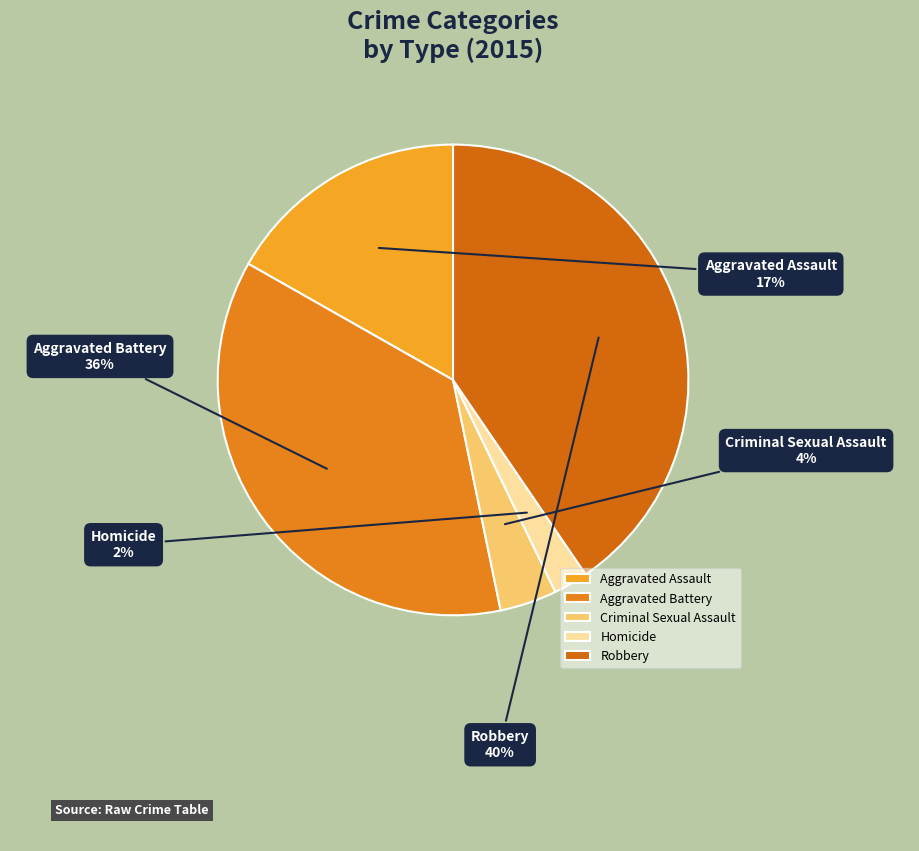

To the nearest percent, what is the average slice percentage?

20%